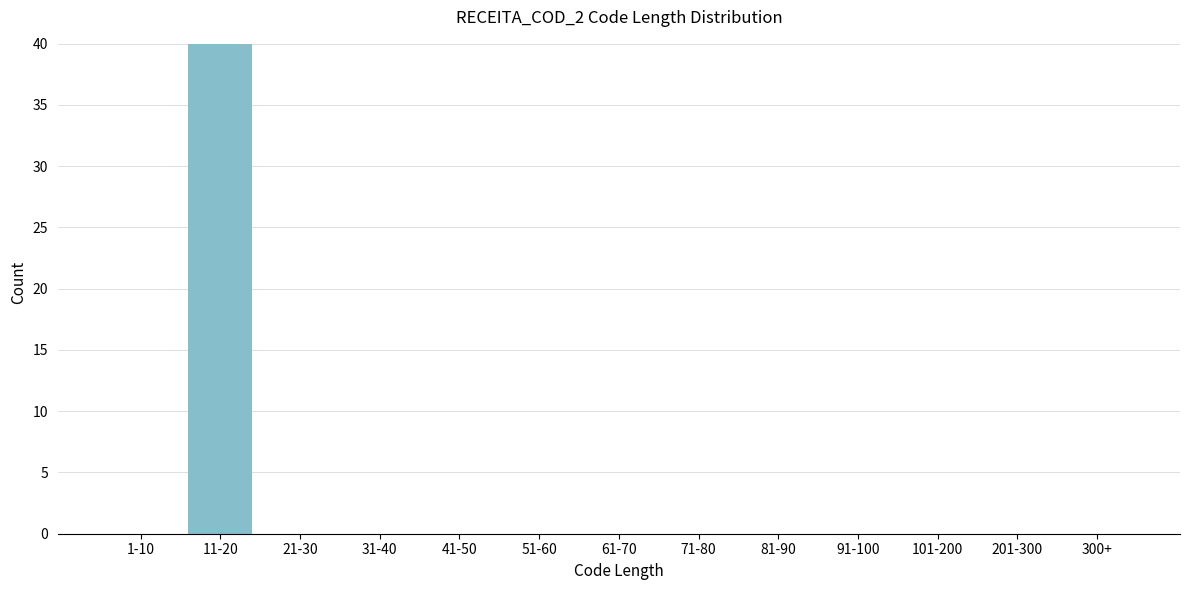

Reading left to right, list all the values displayed in this chart.

1-10=0	11-20=40	21-30=0	31-40=0	41-50=0	51-60=0	61-70=0	71-80=0	81-90=0	91-100=0	101-200=0	201-300=0	300+=0